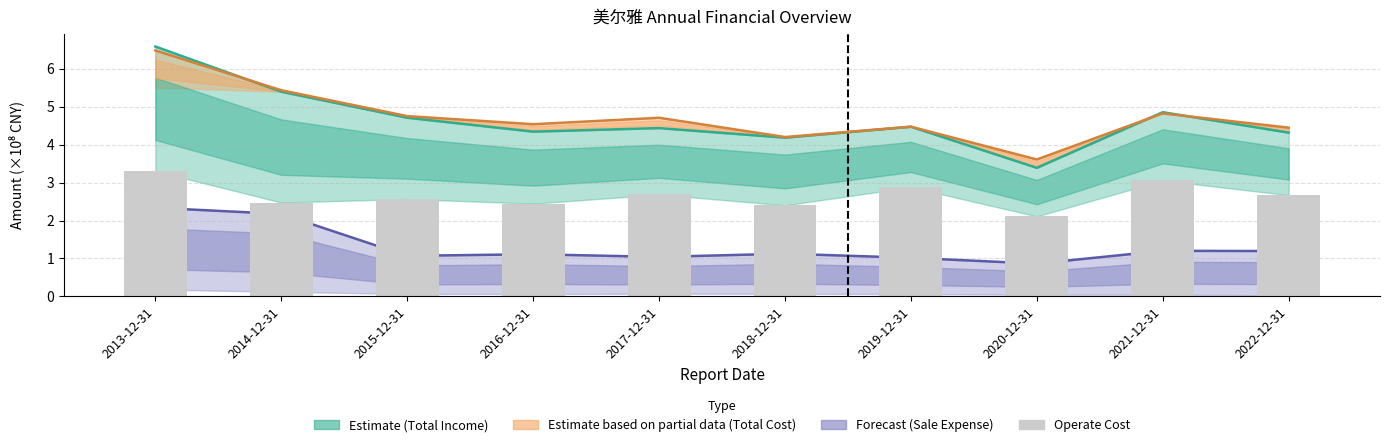

Which category has the lowest value across all series?

2020-12-31